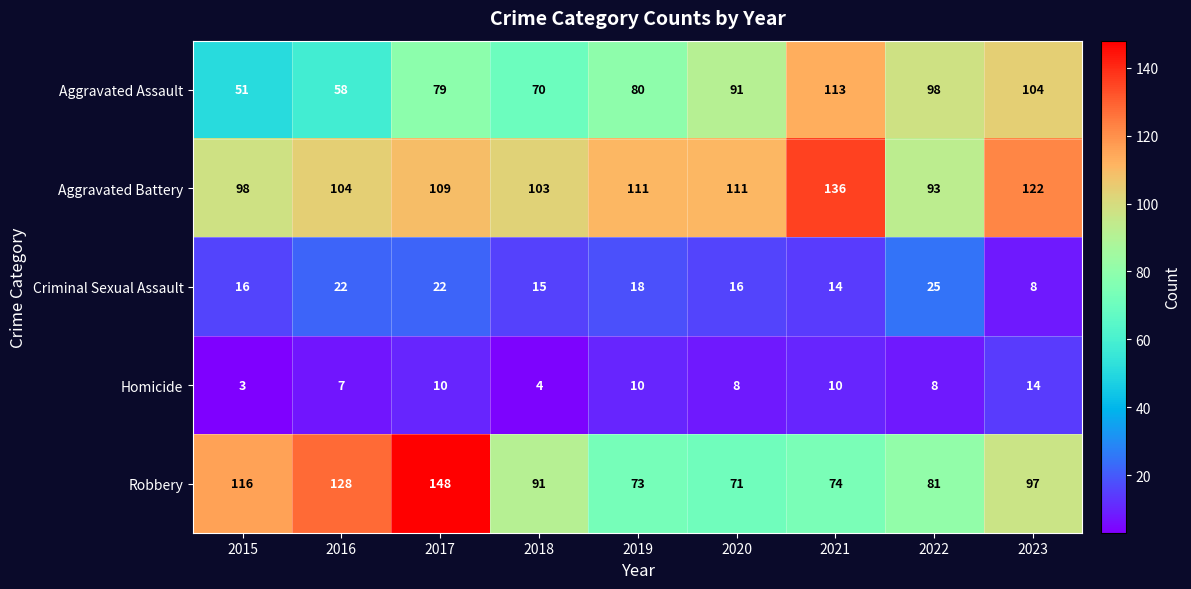

What is the highest value of the Criminal Sexual Assault series?

25